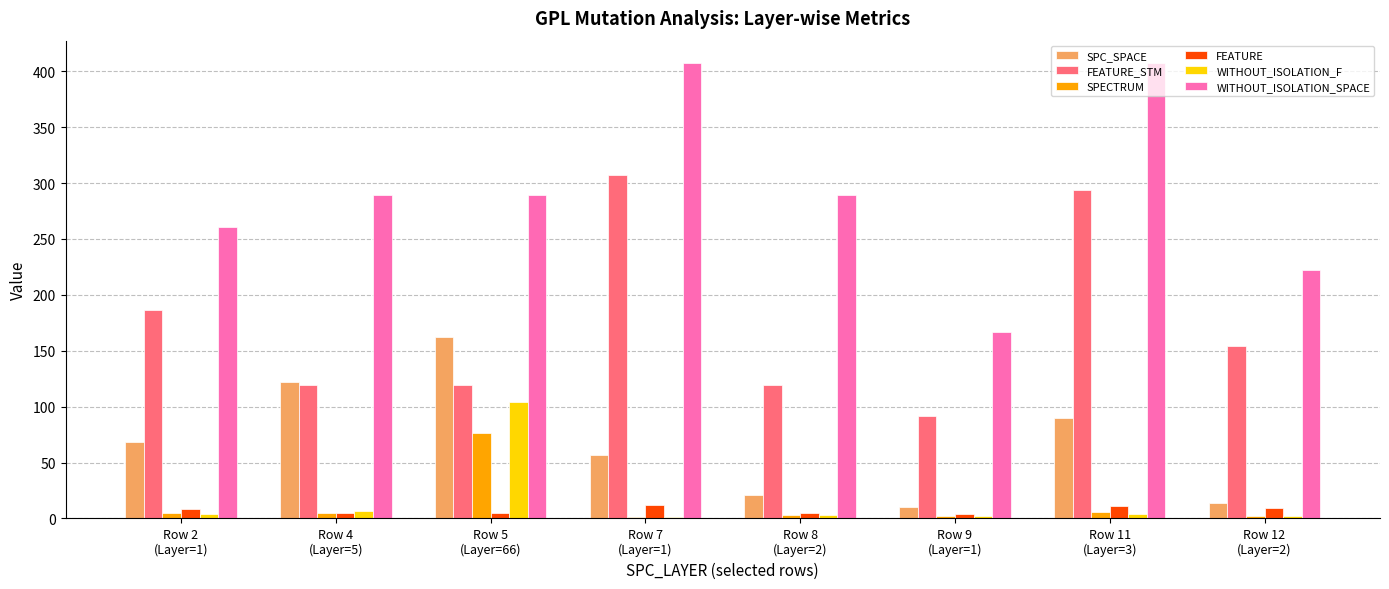

Count the number of categories in the chart.

8